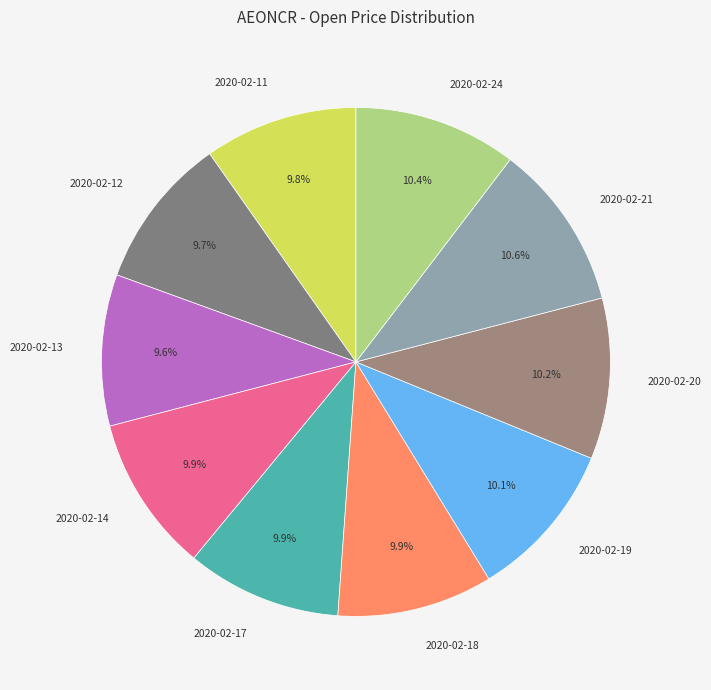

Is there a majority slice in this chart?

No